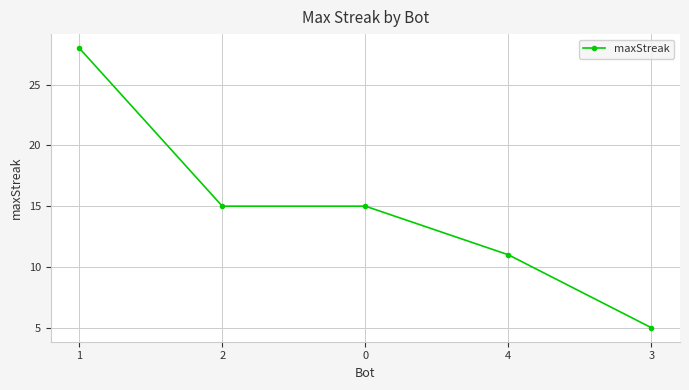

Is it true that the value at 1 is 19?

False